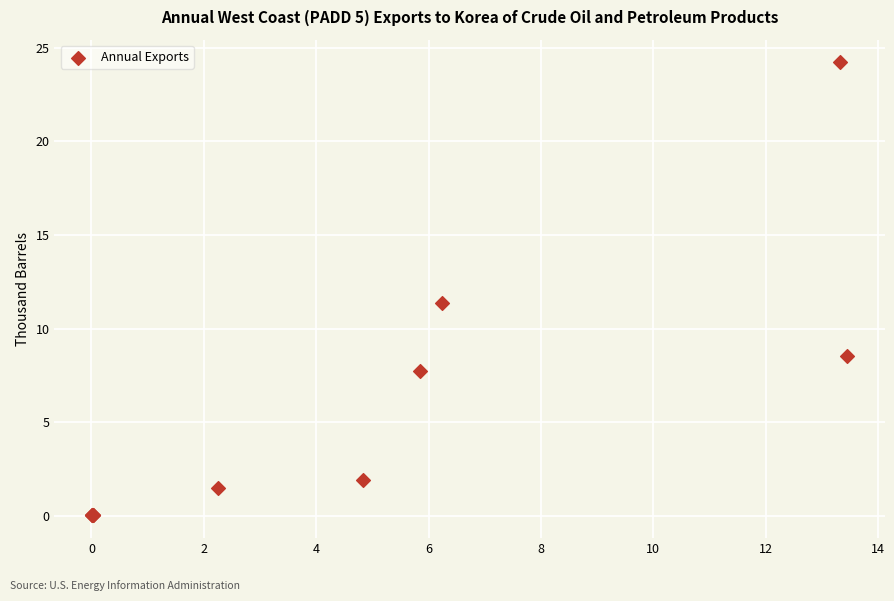

What Y value in the scatter plot is closest to 12?

11.4